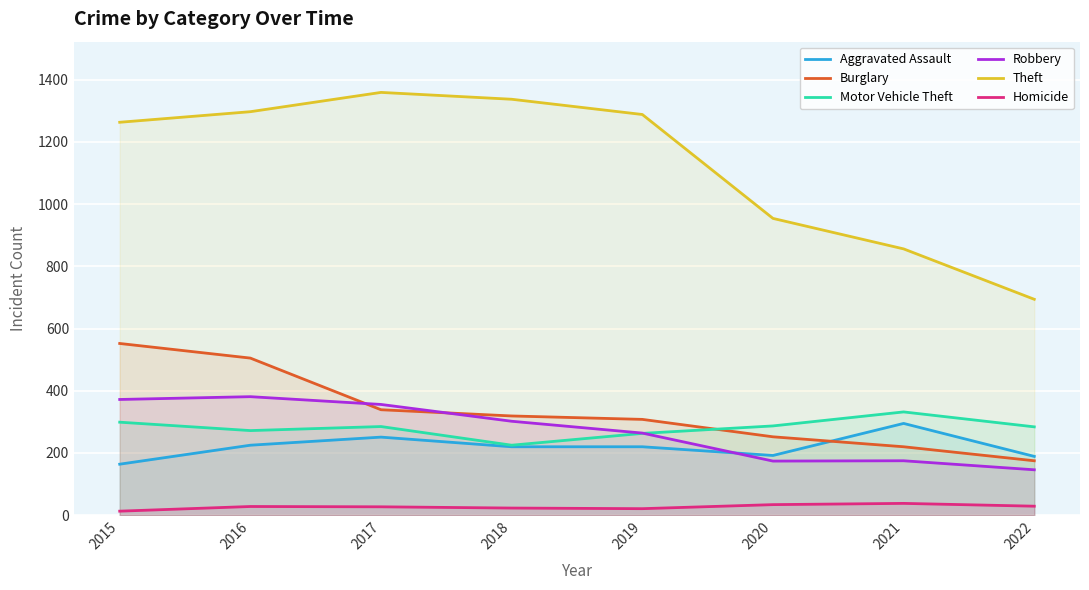

Reading right to left, extract all data points from this chart.

Aggravated Assault: 2022=189	2021=295	2020=192	2019=220	2018=220	2017=251	2016=225	2015=164
Burglary: 2022=175	2021=220	2020=252	2019=308	2018=319	2017=339	2016=505	2015=552
Motor Vehicle Theft: 2022=284	2021=332	2020=287	2019=263	2018=225	2017=285	2016=272	2015=299
Robbery: 2022=146	2021=175	2020=174	2019=264	2018=302	2017=356	2016=381	2015=372
Theft: 2022=694	2021=856	2020=954	2019=1288	2018=1337	2017=1359	2016=1297	2015=1263
Homicide: 2022=29	2021=38	2020=34	2019=21	2018=23	2017=27	2016=28	2015=13